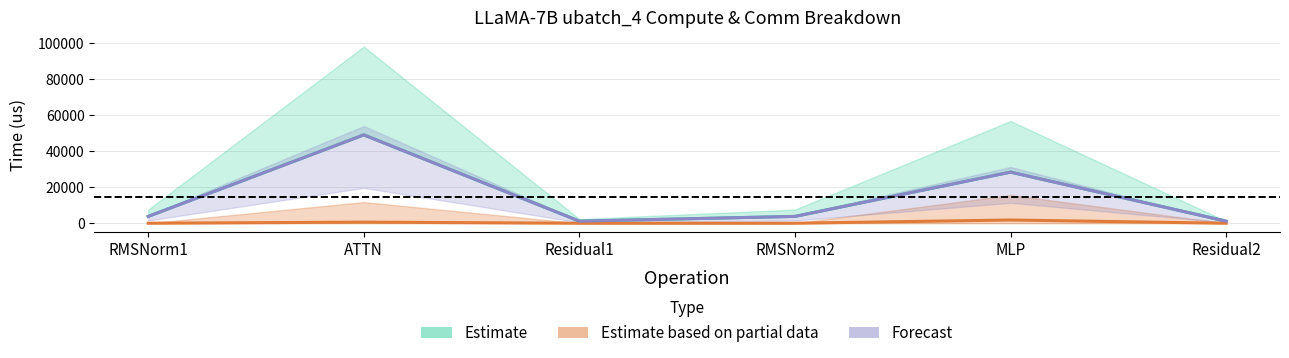

Reading left to right, list all the values displayed in this chart.

Estimate: RMSNorm1=3800.8	ATTN=49124.4	Residual1=1162.2	RMSNorm2=3800.8	MLP=28415.4	Residual2=1162.2
Estimate based on partial data: RMSNorm1=0.0	ATTN=619.1	Residual1=0.0	RMSNorm2=0.0	MLP=1803.7	Residual2=0.0
Forecast: RMSNorm1=3800.8	ATTN=49124.4	Residual1=1162.2	RMSNorm2=3800.8	MLP=28415.4	Residual2=1162.2